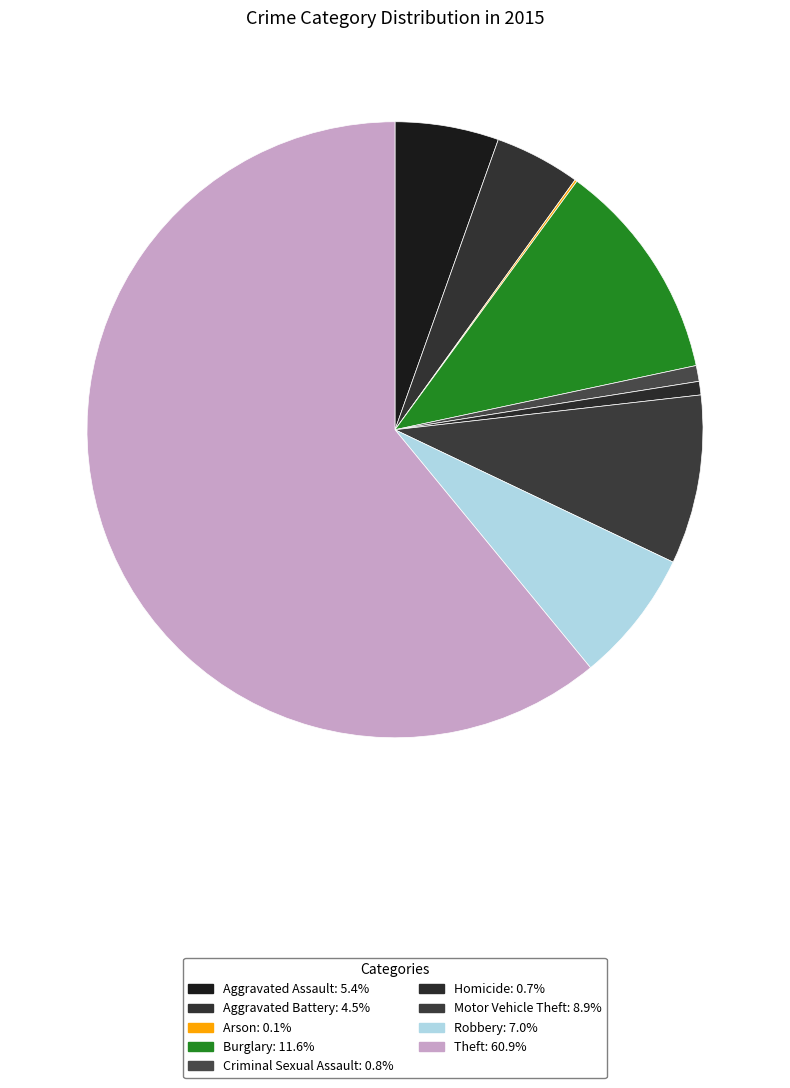

What is the largest slice in the pie chart?

Theft